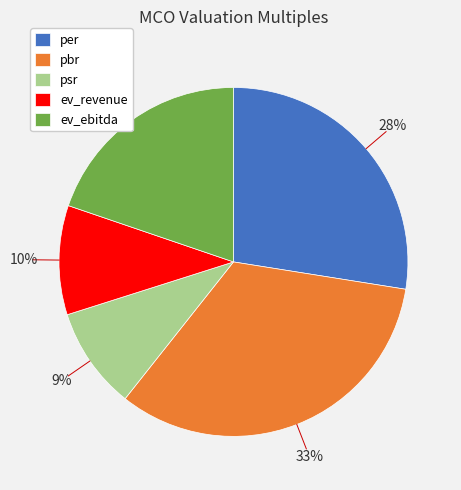

The psr slice represents 9% of the pie. True or false?

True